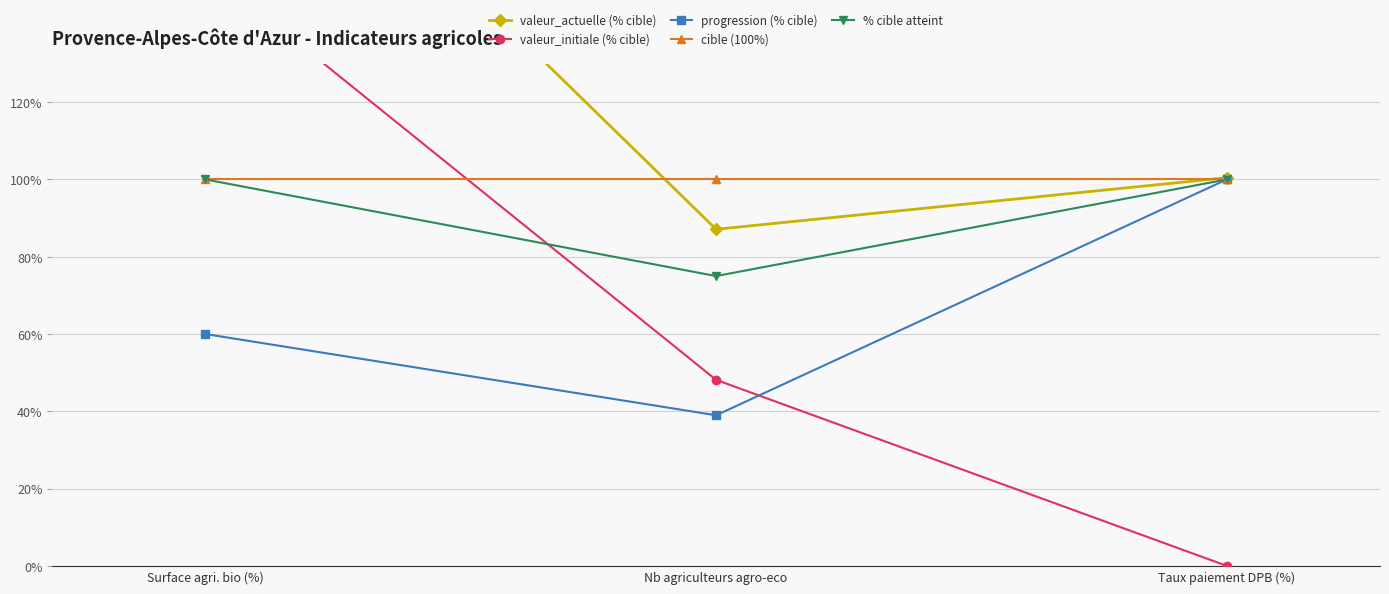

Which series reaches the maximum Y coordinate?

valeur_actuelle (% cible)